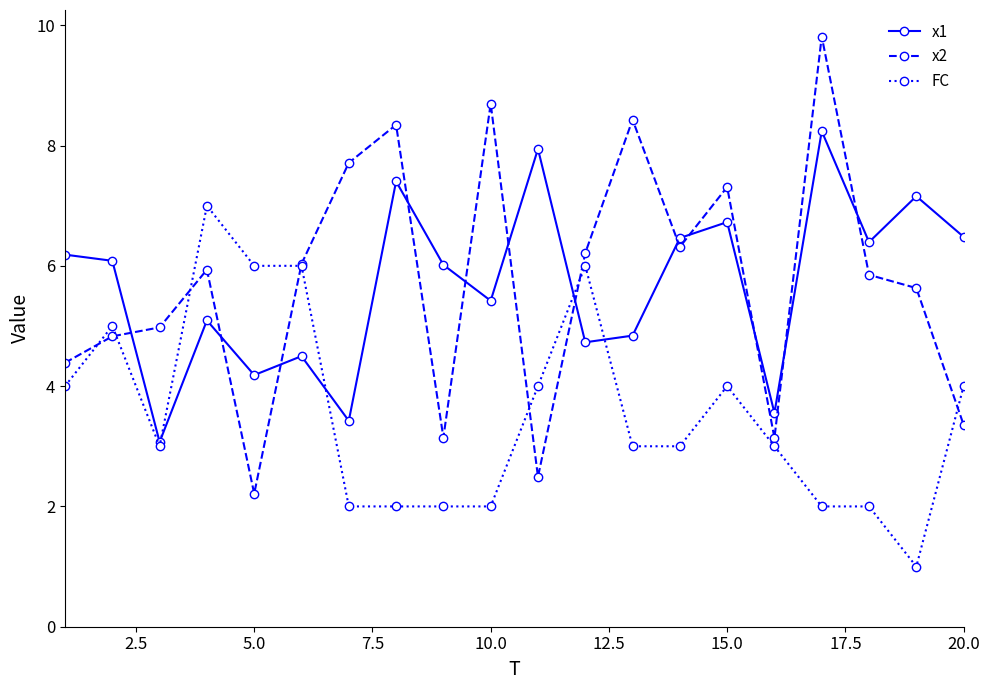

True or false: x1 has more than 2 interior local peaks.

True